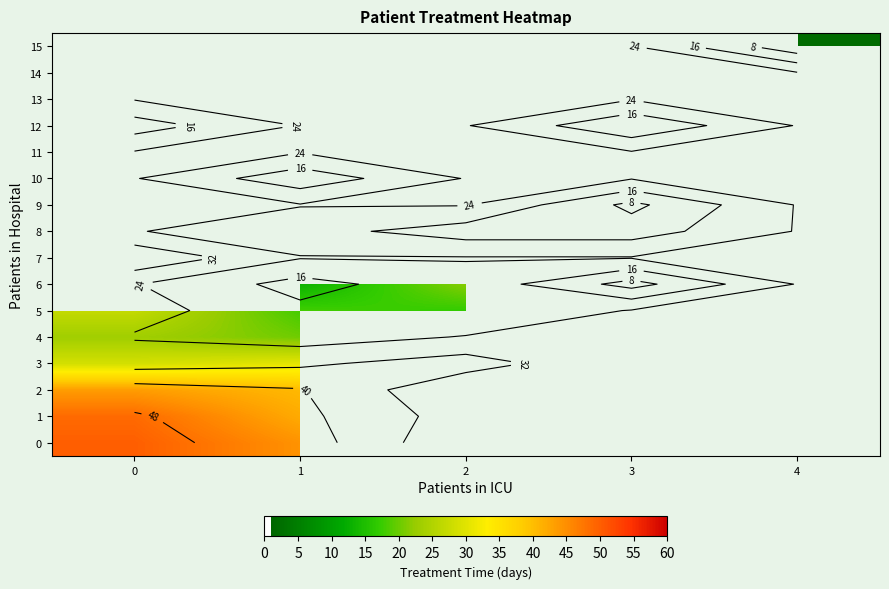

Is the value of 7 at 3 greater than the value of 14 at 1?

No